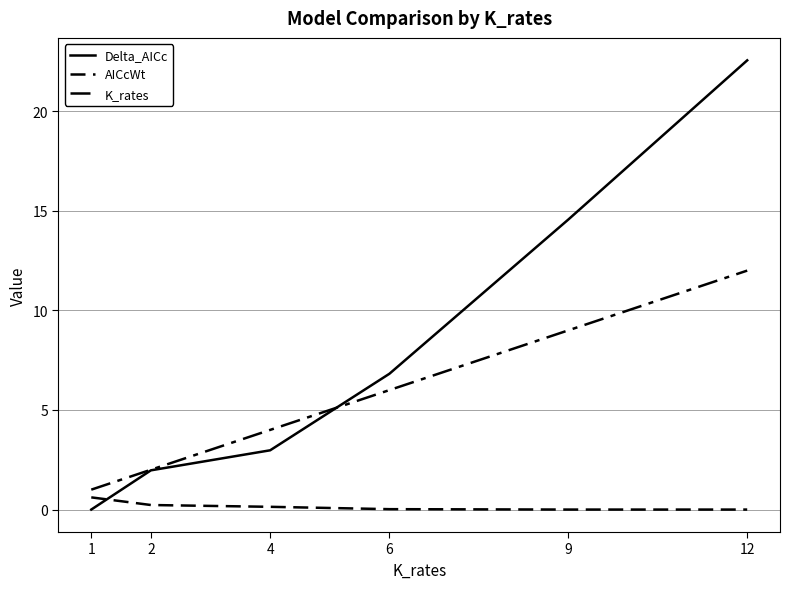

Which category has the lowest value in the AICcWt series?

12